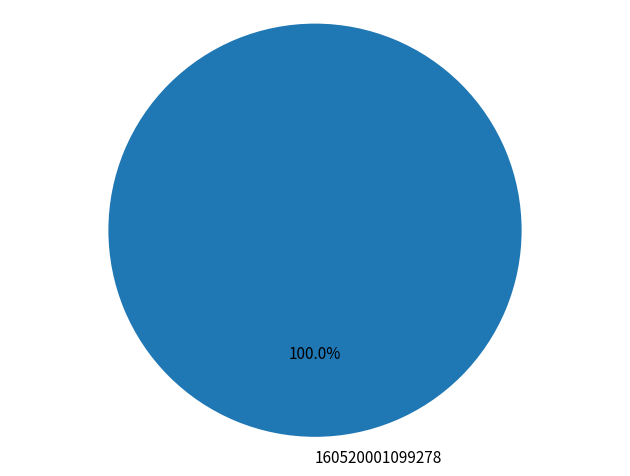

Rank the categories by value from highest to lowest.

160520001099278